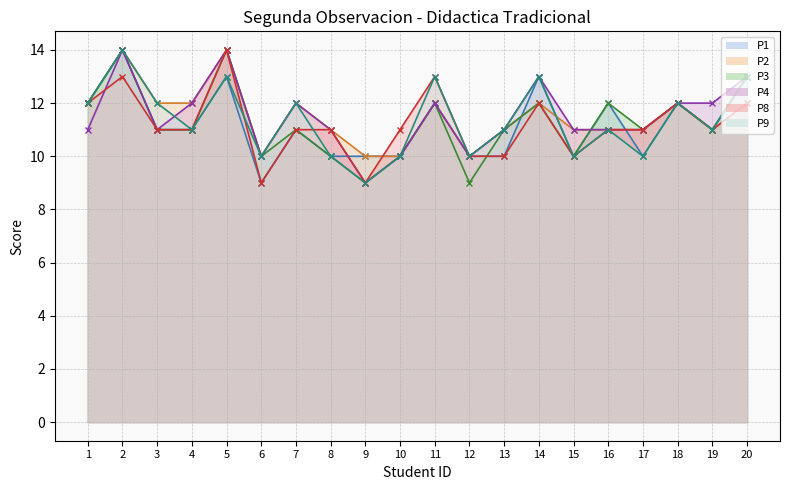

What is the average value of the P1 series?

11